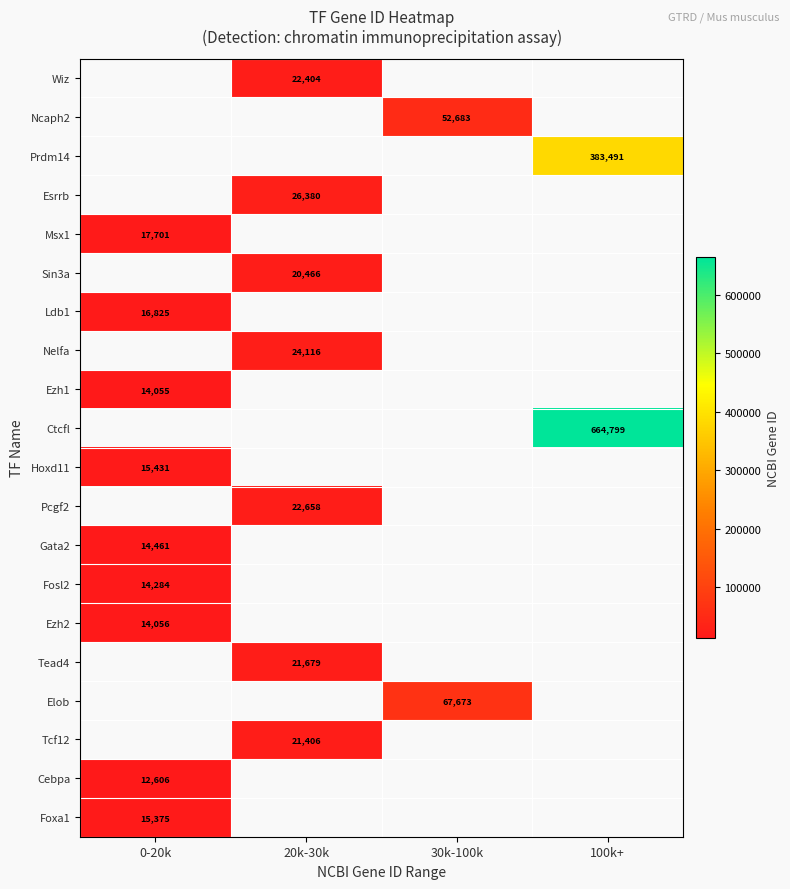

Is it true that Tead4 equals 21679 at 20k-30k?

True